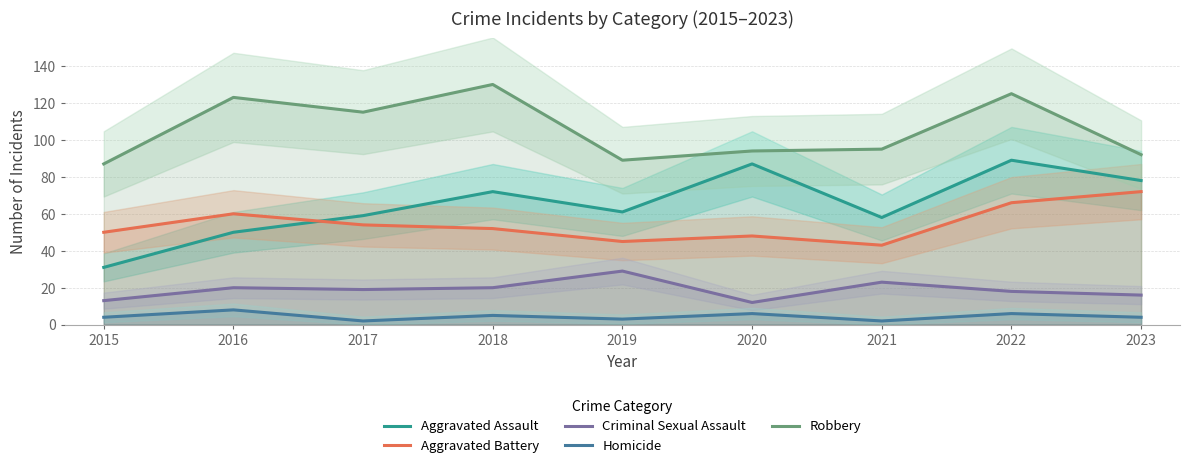

List the labels in order of Robbery value, smallest first.

2015, 2019, 2023, 2020, 2021, 2017, 2016, 2022, 2018